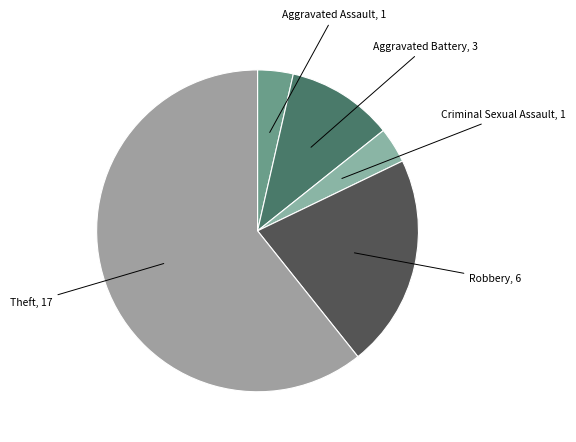

Which category has the biggest portion of the pie?

Theft